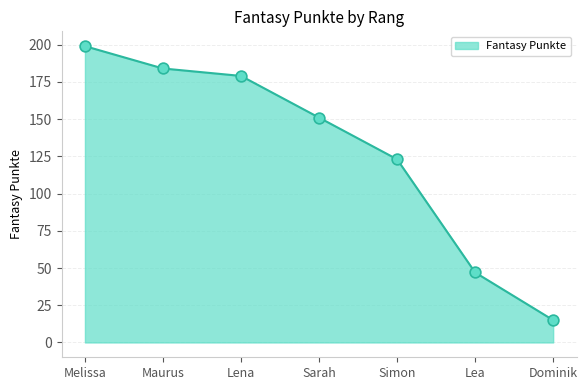

What is the ratio of the value at Melissa to the value at Maurus?

1.1